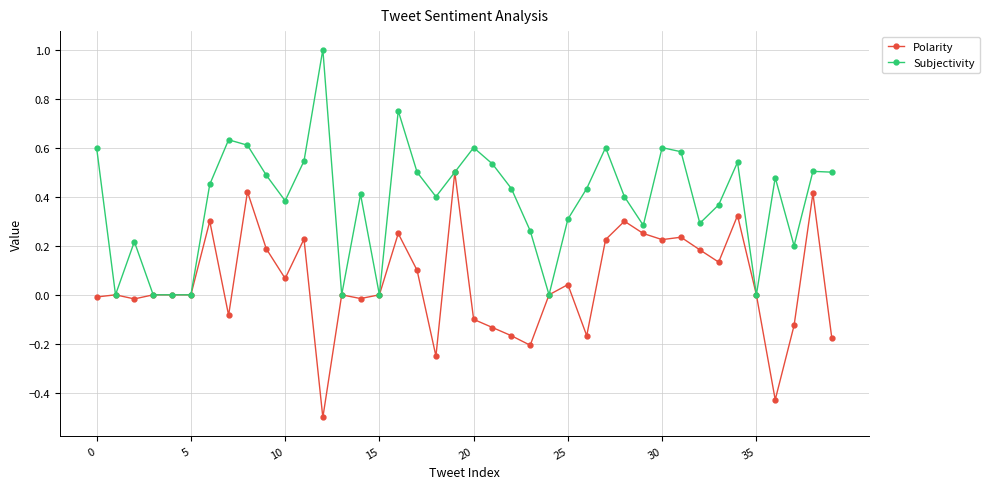

What is the smallest value displayed?

-0.5